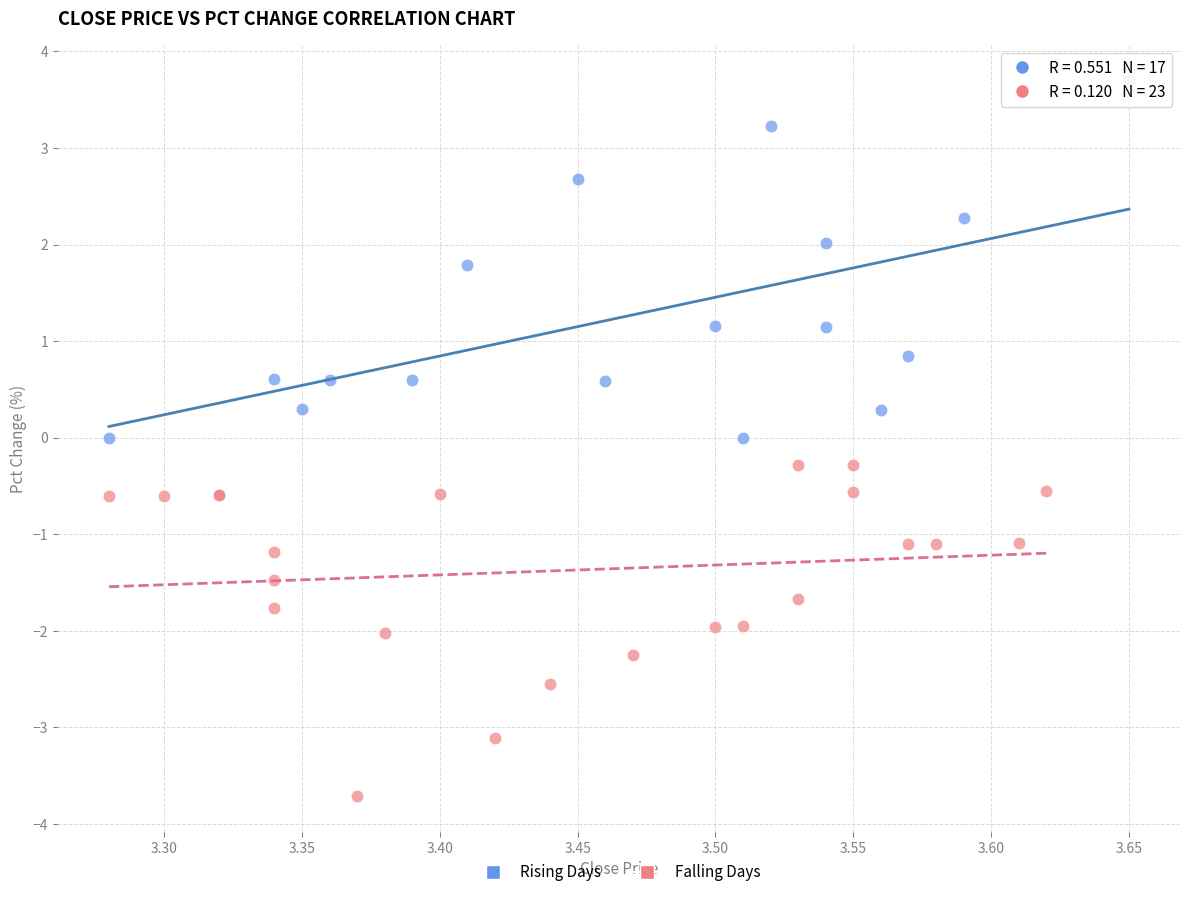

Which series has the largest Y range (max minus min)?

Rising Days